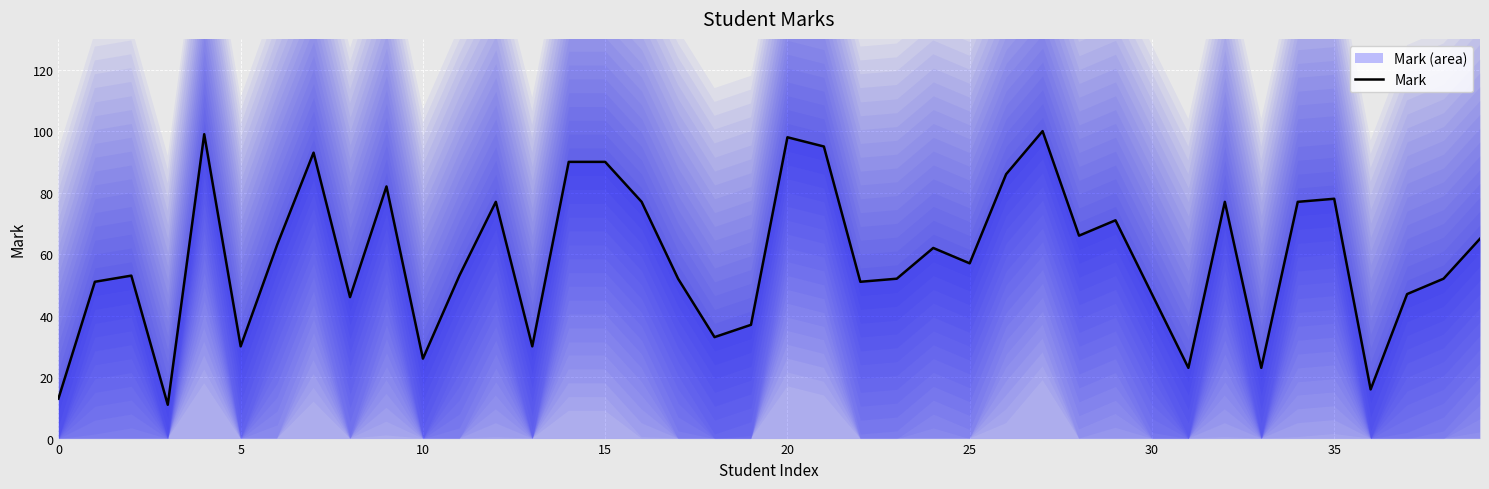

What is the value of the 24th point from the left?

52